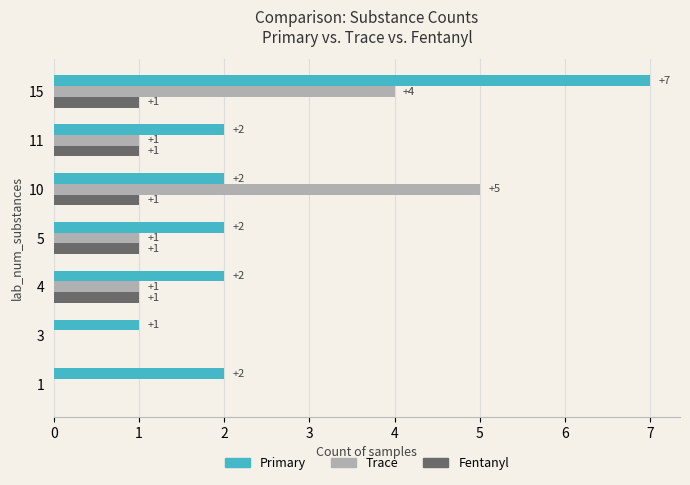

Which series has the widest spread of values?

Primary